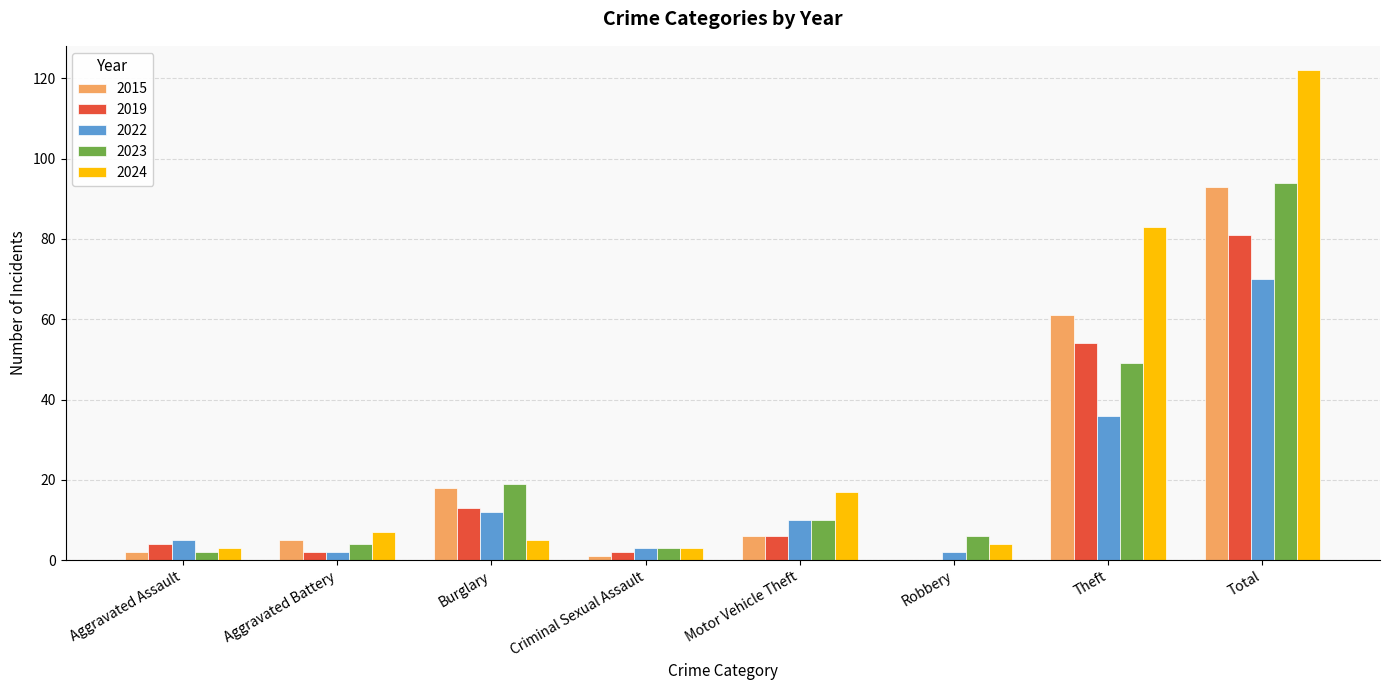

What are all the series names shown in the legend?

2015, 2019, 2022, 2023, 2024